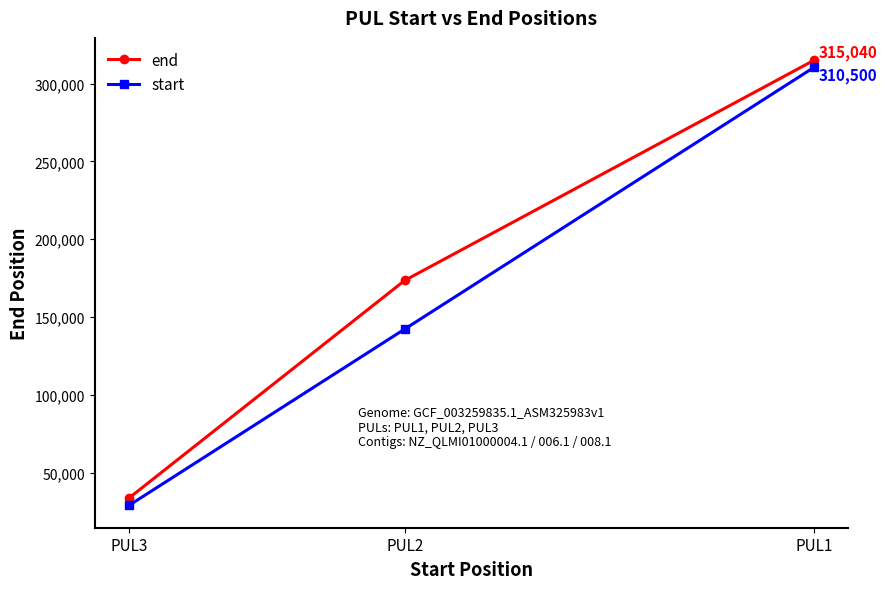

True or false: end has a value of 90860 at PUL1.

False